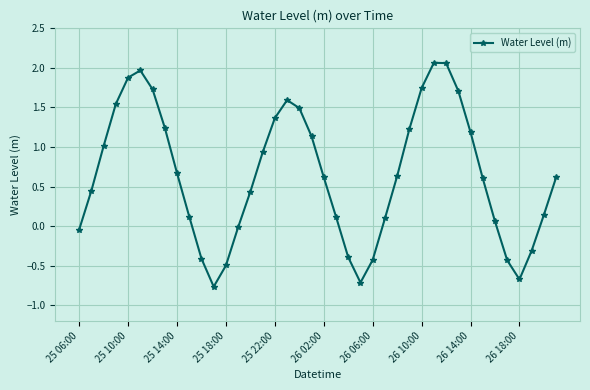

What is the difference between the maximum and minimum values?

2.8